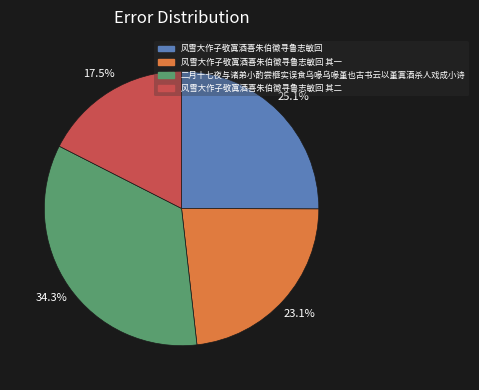

Approximately how many times larger is the value at 风雪大作子敬寘酒喜朱伯徽寻鲁志敏回 其一 compared to 风雪大作子敬寘酒喜朱伯徽寻鲁志敏回?

0.9